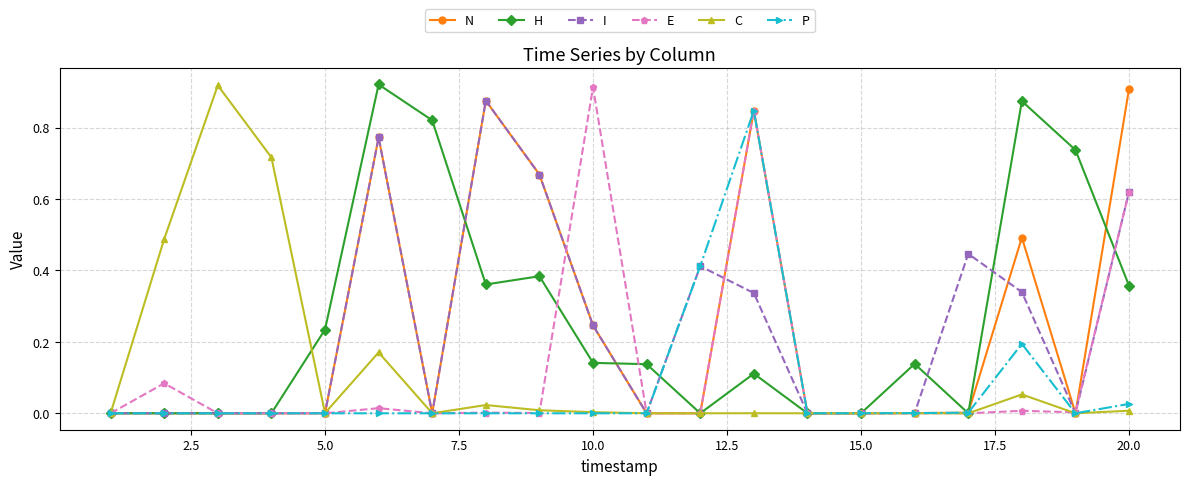

What is the maximum value shown in the chart?

0.9